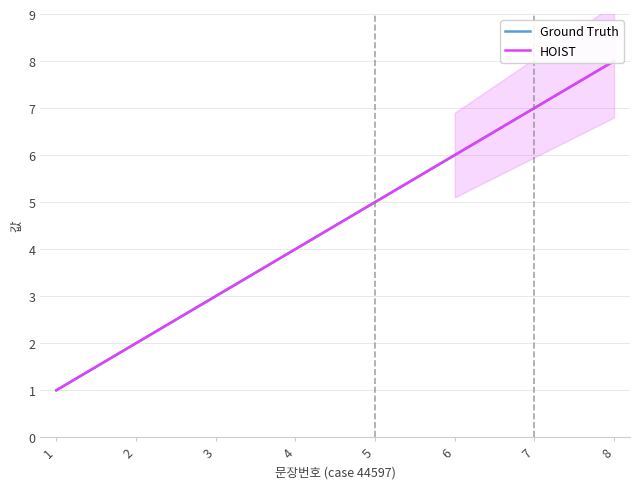

What is the total value across all series at 3?

6